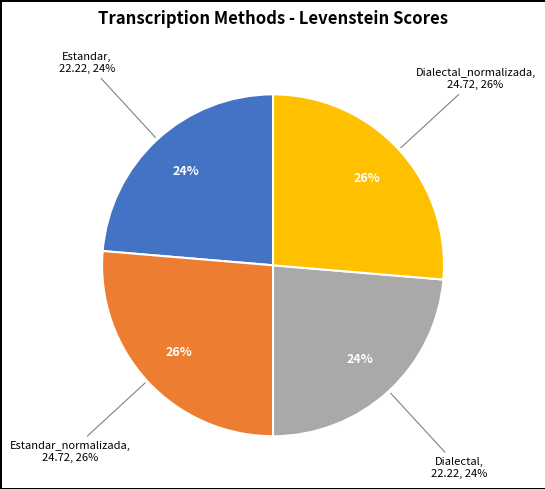

To the nearest percent, what portion does Dialectal_normalizada represent?

26%